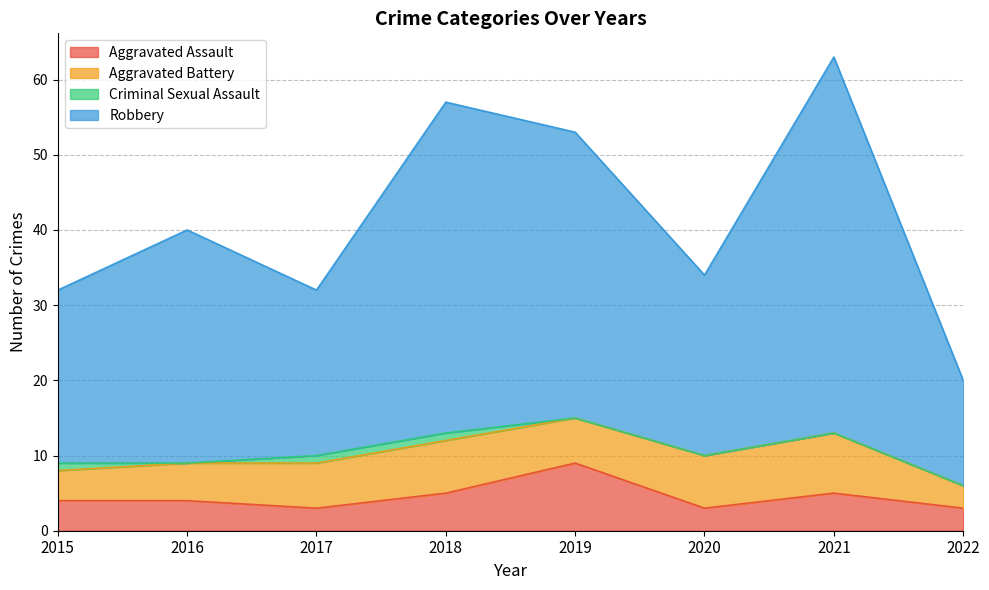

The value of Aggravated Assault at 2021 is 5. True or false?

True